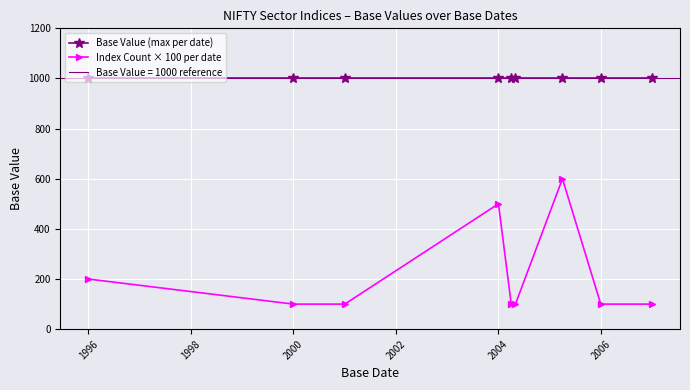

True or false: Index Count × 100 per date and Base Value (max per date) intersect in this chart.

False